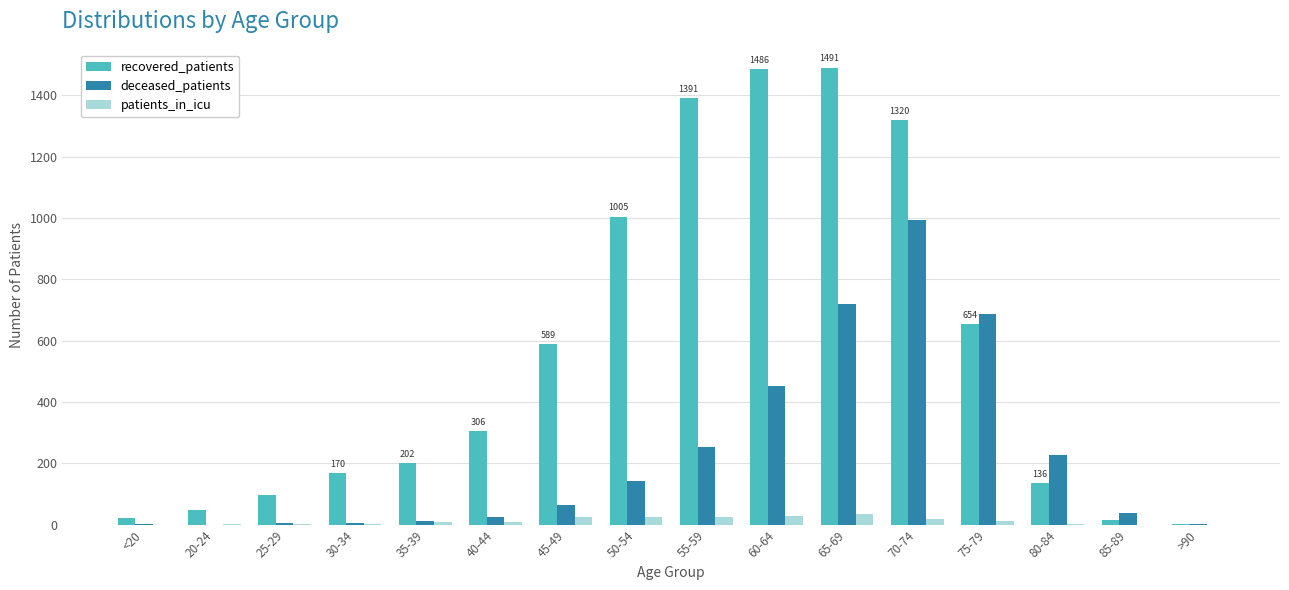

The value of recovered_patients at 65-69 is 1491. True or false?

True